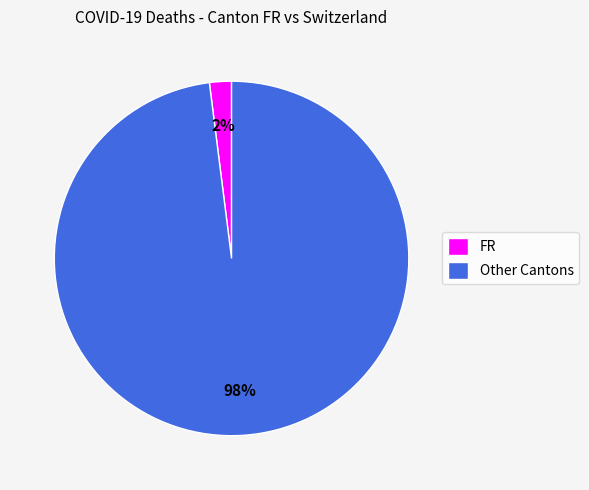

To the nearest percent, what percentage of the pie is Other Cantons?

98%